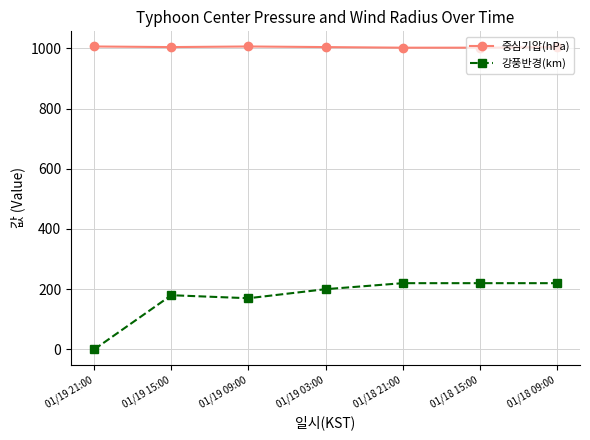

What is the label of the 6th point from the left?

01/18 15:00